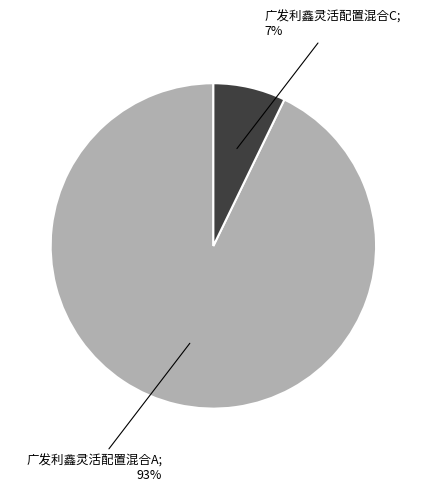

To the nearest percent, what is the average slice percentage?

50%